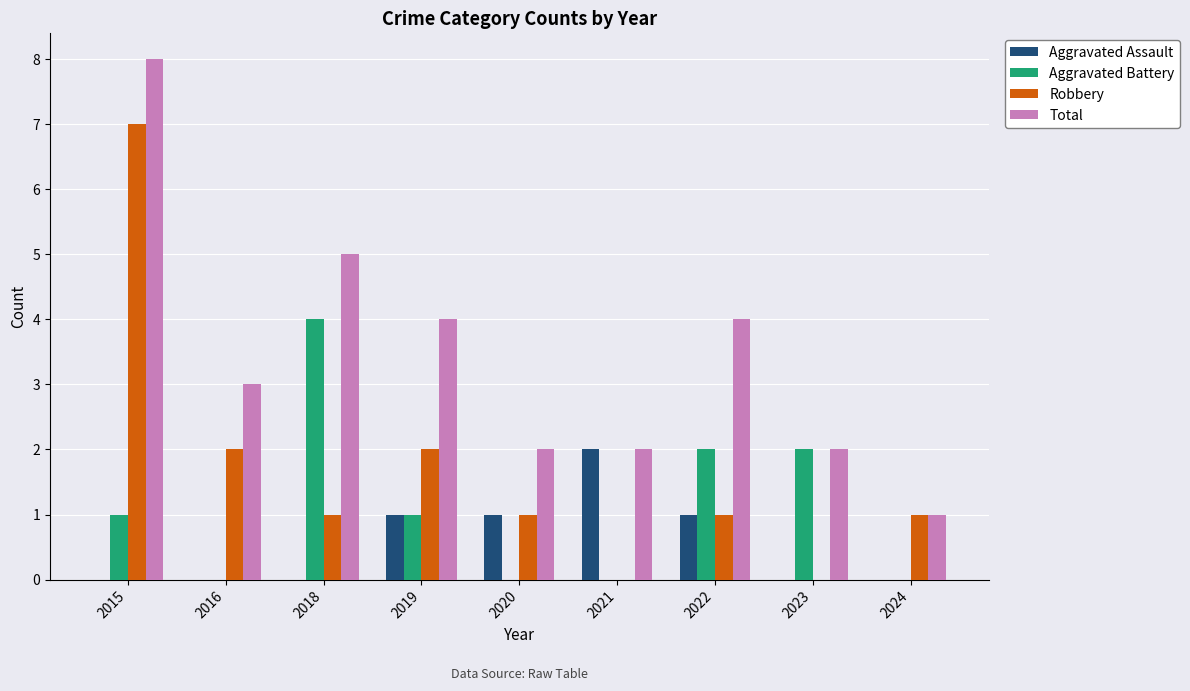

Reading left to right, transcribe all the data shown in this chart.

Aggravated Assault: 0	0	0	1	1	2	1	0	0
Aggravated Battery: 1	0	4	1	0	0	2	2	0
Robbery: 7	2	1	2	1	0	1	0	1
Total: 8	3	5	4	2	2	4	2	1